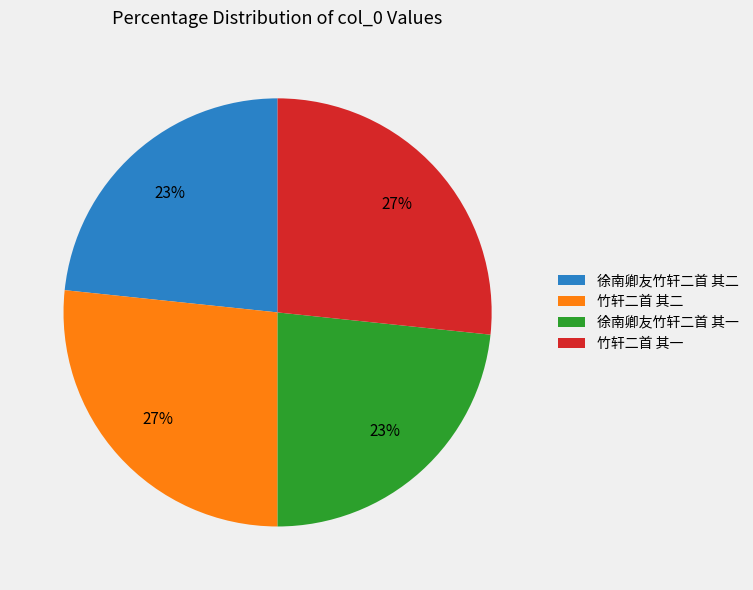

Does 竹轩二首 其二 account for over 50% of the chart?

No